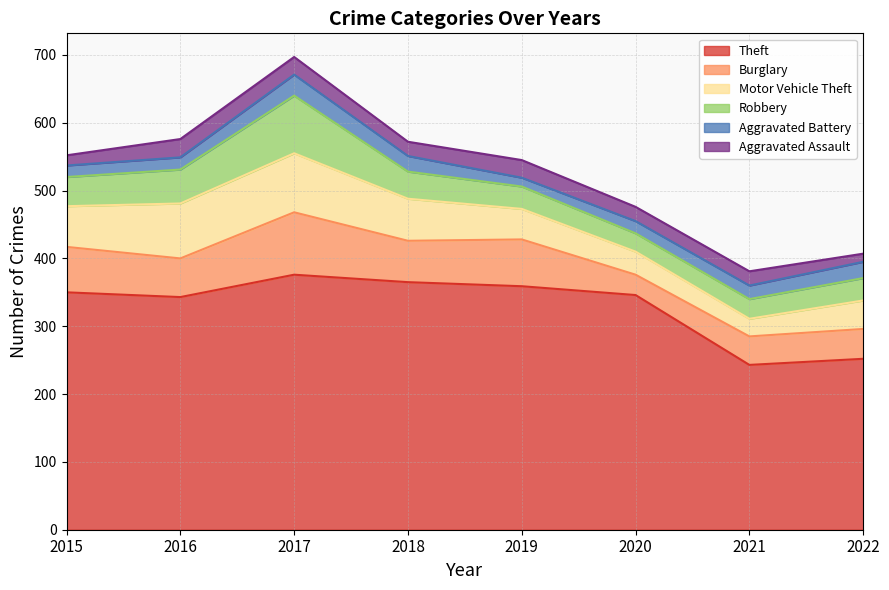

At which label does Aggravated Battery reach its minimum?

2019